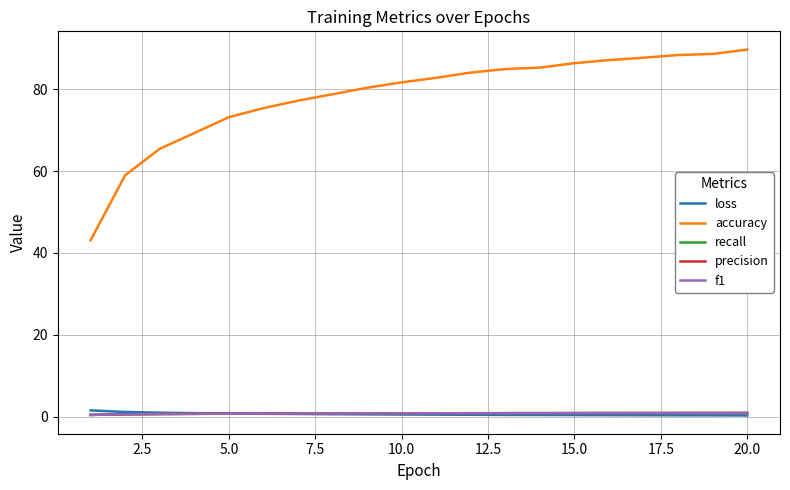

True or false: accuracy and loss intersect in this chart.

False